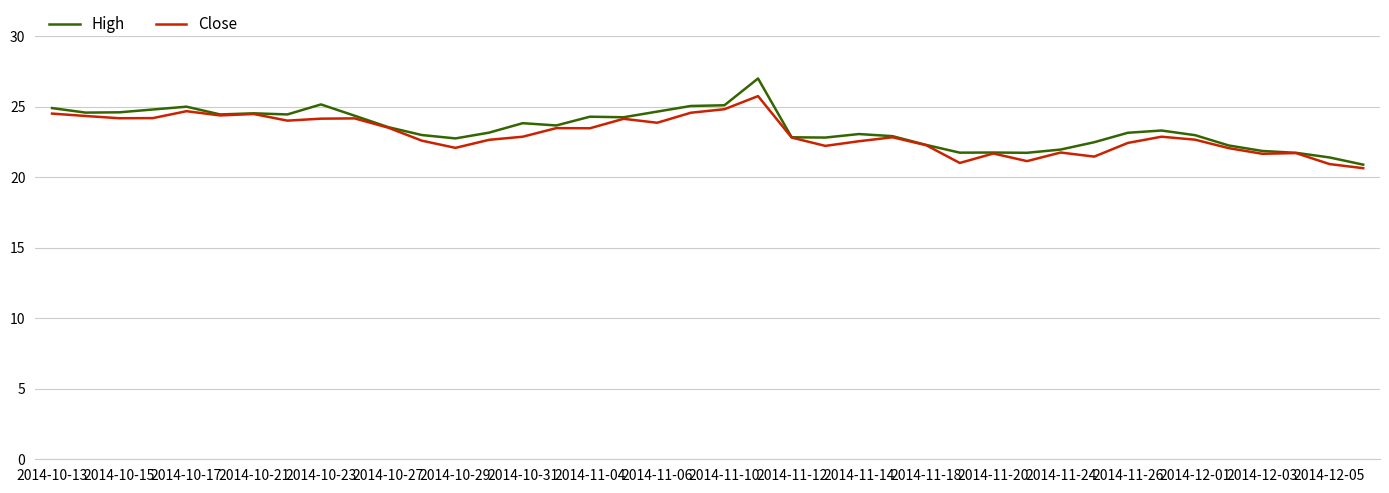

What is the maximum value for High?

27.0